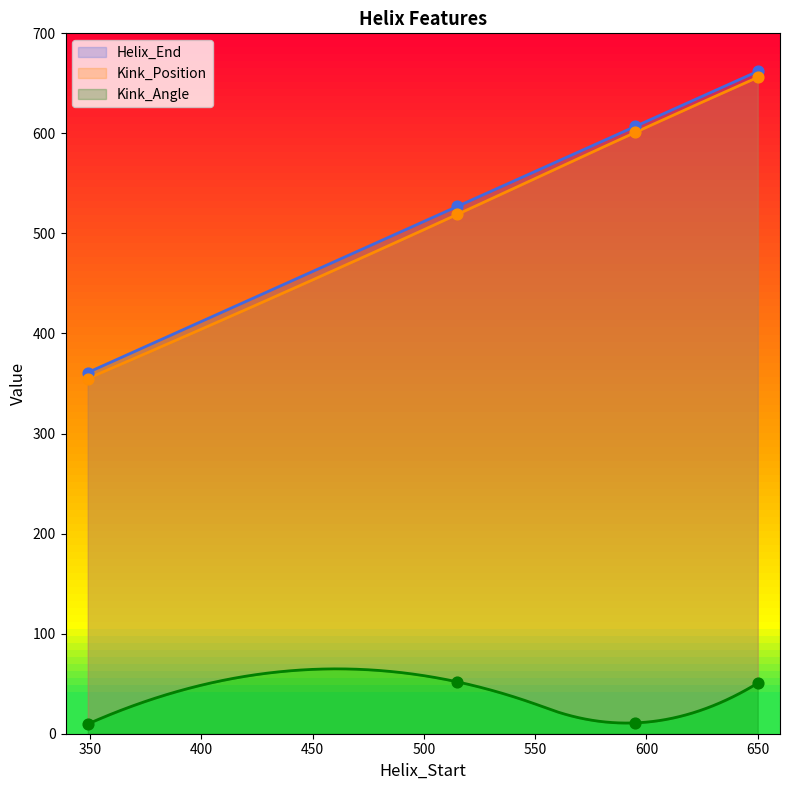

At how many categories does at least one series exceed 279?

4